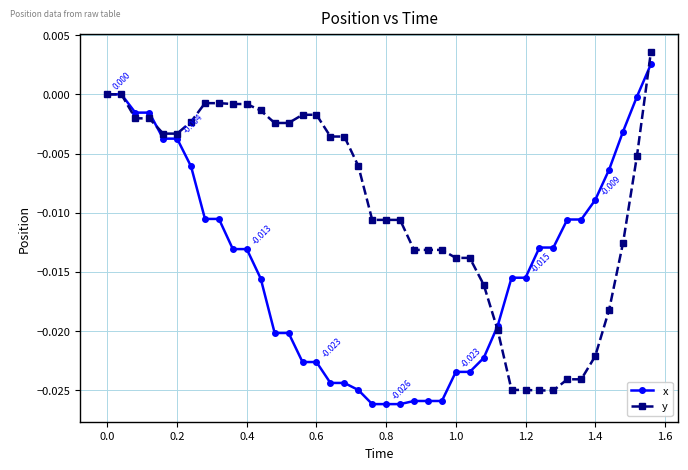

Which series has the largest total across all categories?

y